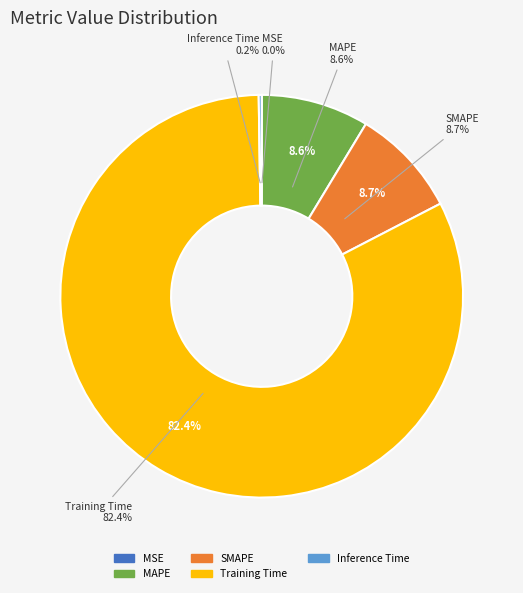

Rank the categories by value from highest to lowest.

Training Time, SMAPE, MAPE, Inference Time, MSE